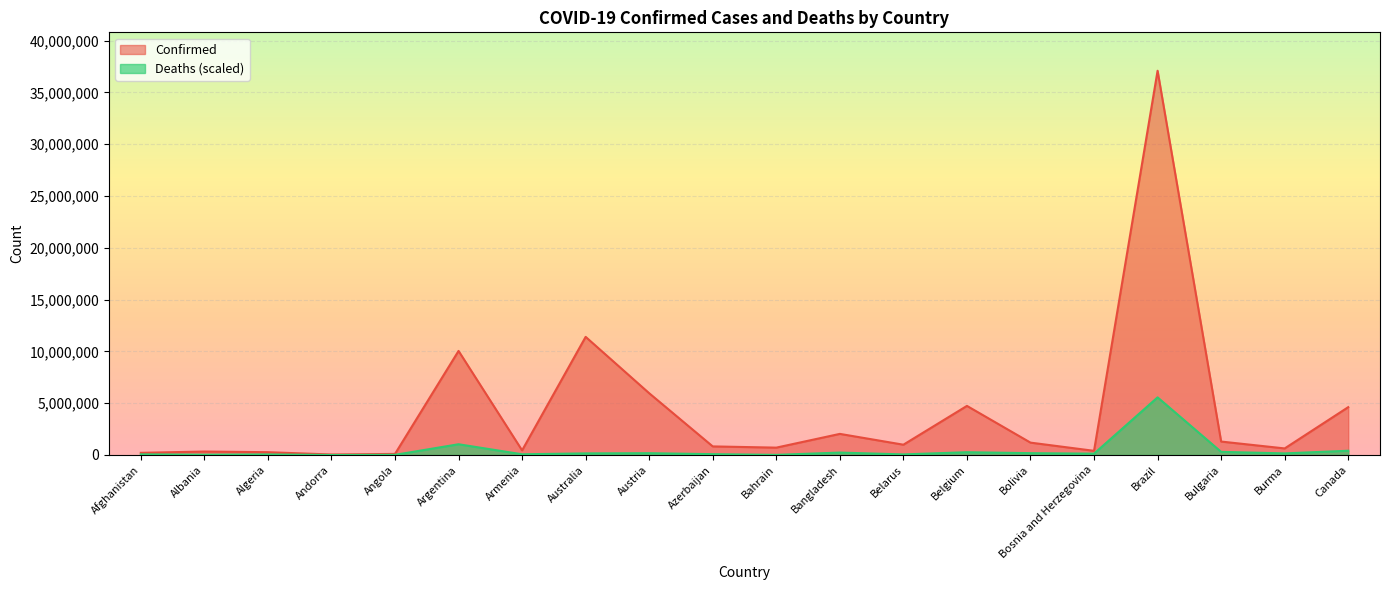

At which label does Confirmed first exceed 994037?

Argentina